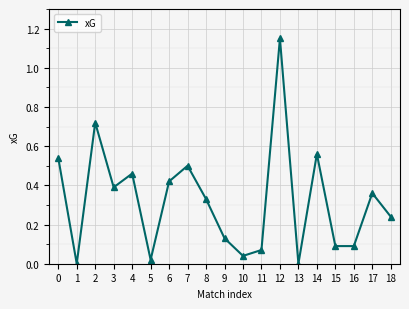

How many series are shown in this chart?

1